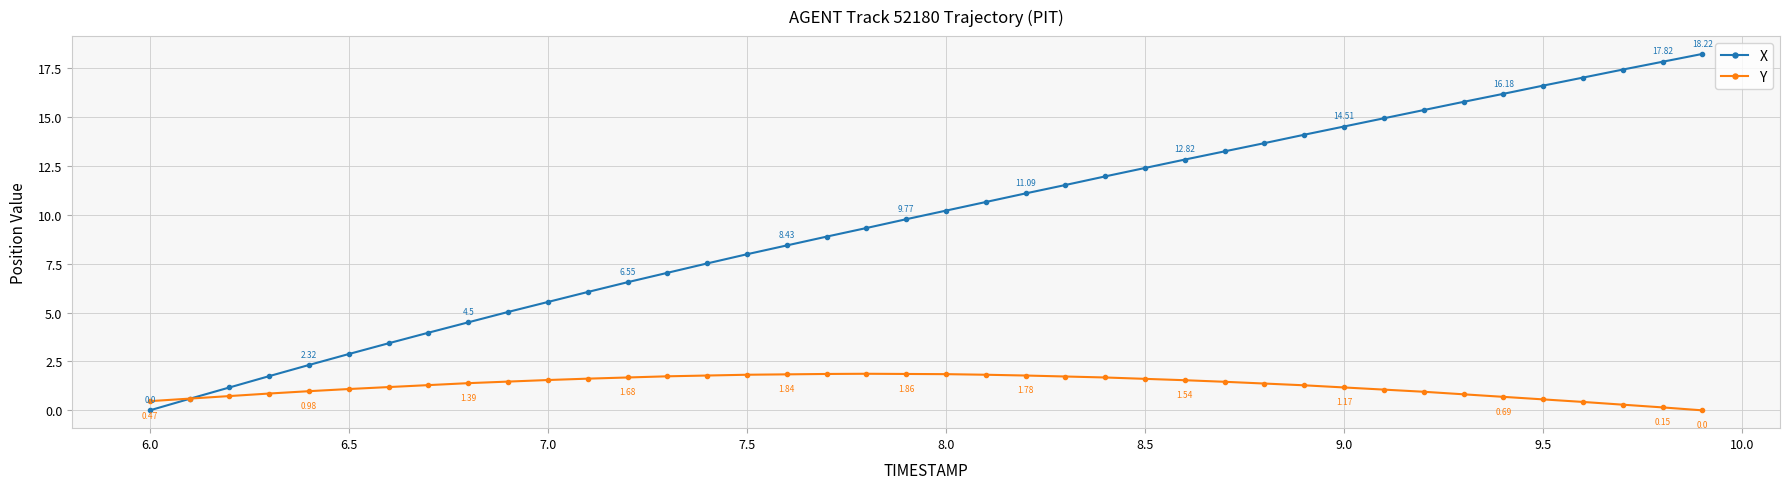

Which series has the largest range (max minus min)?

X